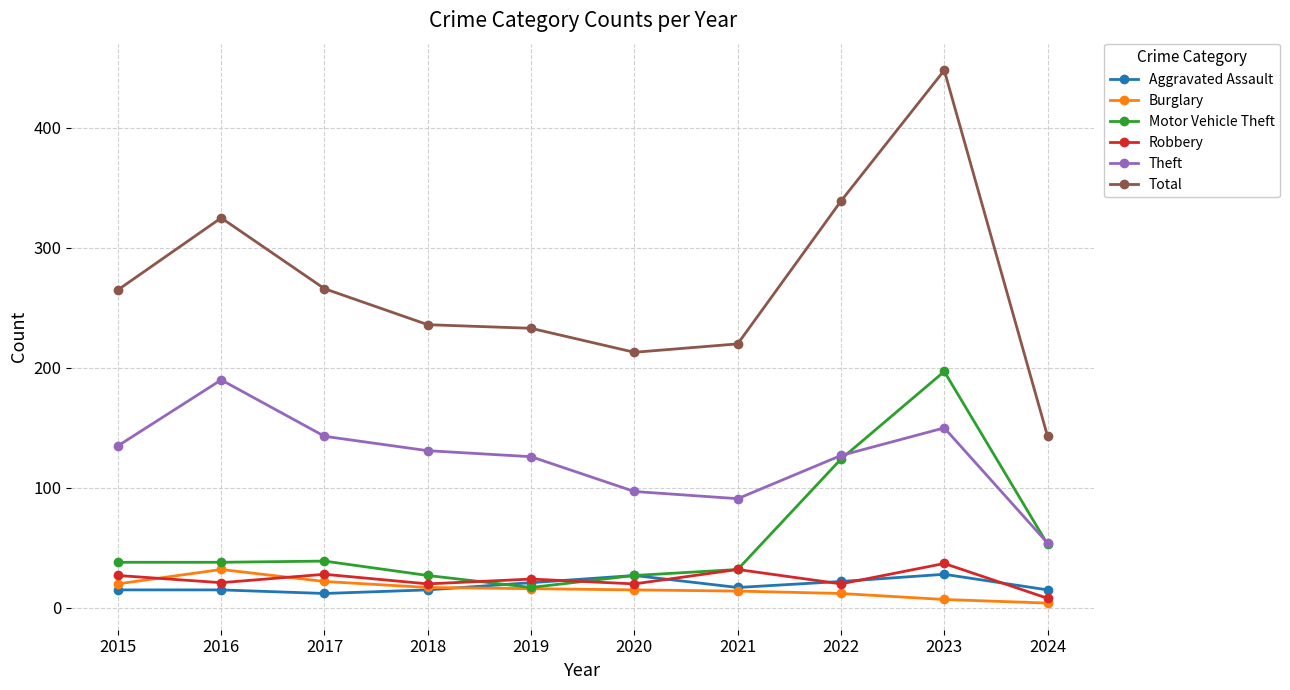

How many lines are shown in the chart?

6